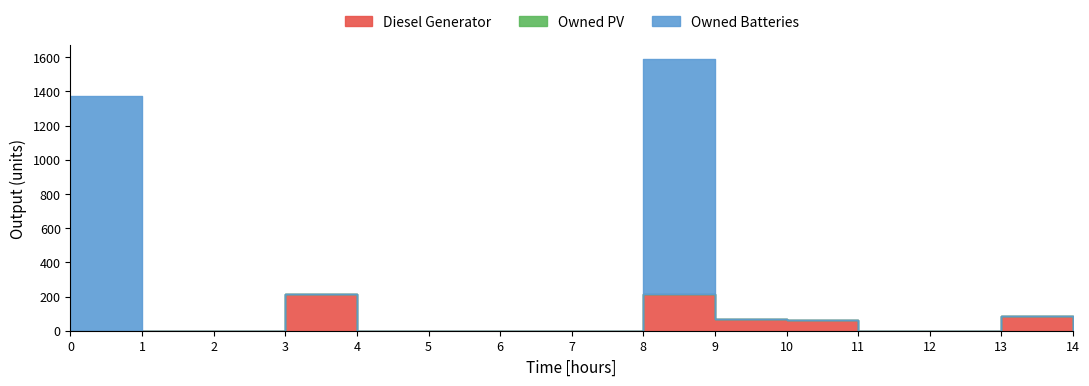

What is the difference between the maximum and minimum values in the Diesel Generator series?

217